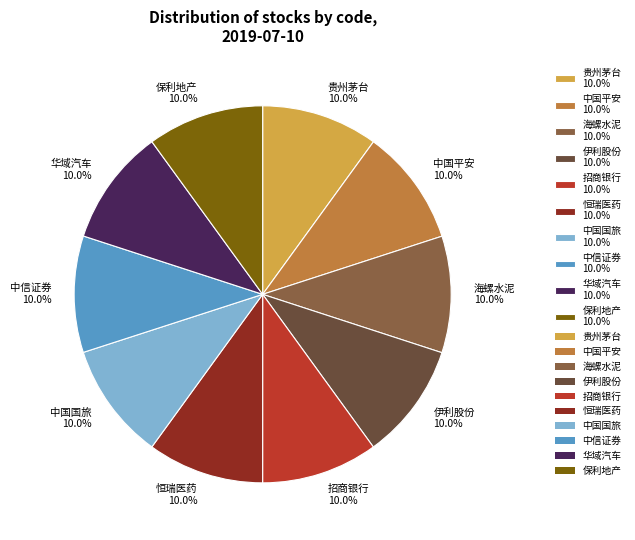

What is the ratio of the value at 贵州茅台 10.0% to the value at 中信证券 10.0%?

1.0